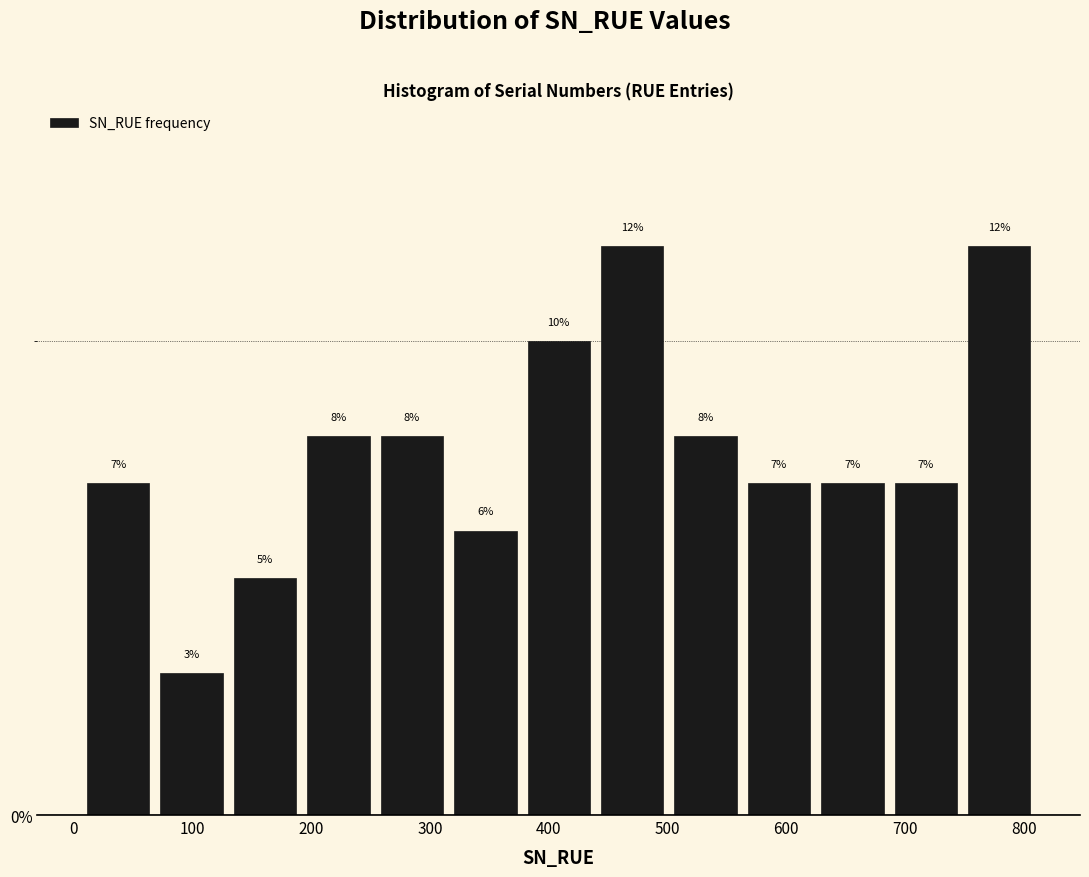

Reading left to right, transcribe this chart: for each bar, give the range it covers on the x-axis and its height. The bar edges are not printed on the chart, so give them approximately, as read against the axis.

10 to 70: 7
70 to 130: 3
130 to 190: 5
190 to 250: 8
250 to 320: 8
320 to 380: 6
380 to 440: 10
440 to 500: 12
500 to 560: 8
560 to 620: 7
620 to 690: 7
690 to 750: 7
750 to 810: 12